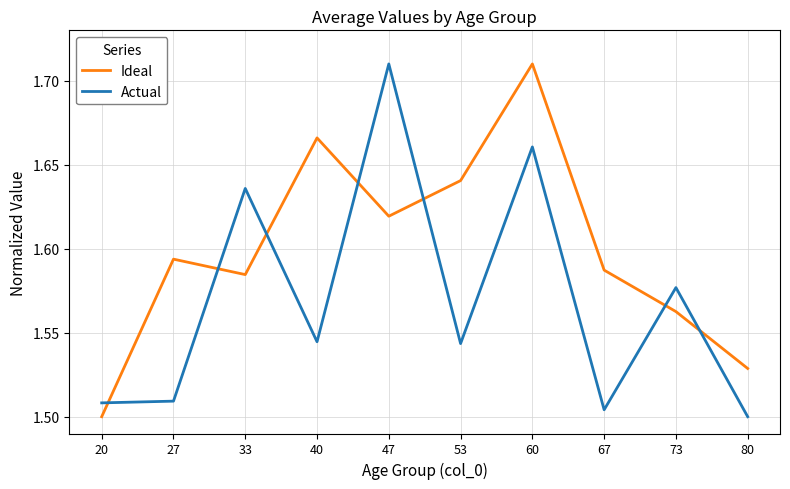

What is the sum of the Actual values at 27 and 73?

3.1